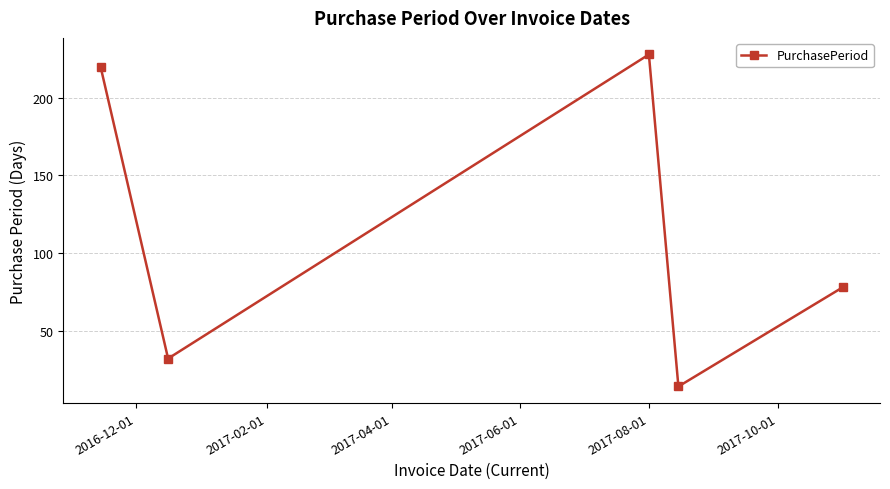

How many lines are shown in the chart?

1